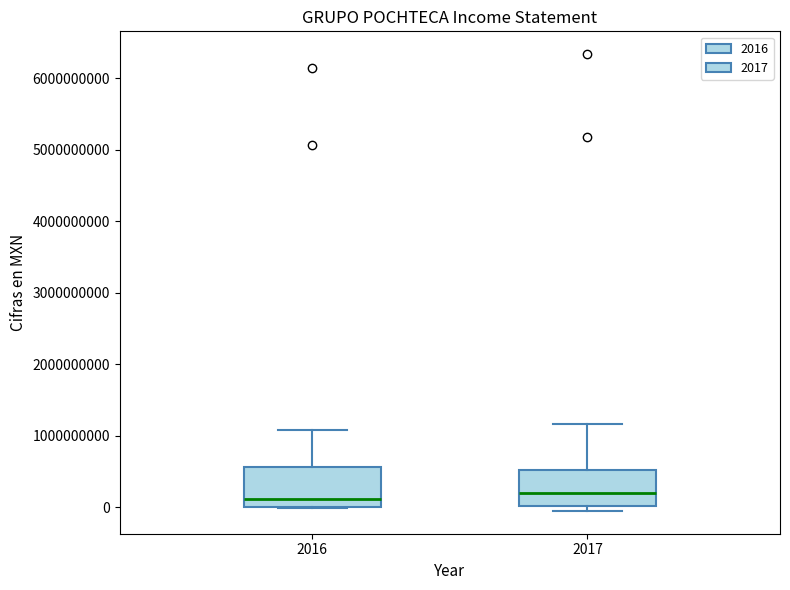

Reading left to right, read every box against the y-axis: the position of its median line, the range the box covers, and the ends of its whiskers. The values are not printed on the chart, so give them approximately, as read against the axis.

2016: median 100000000, box 0 to 600000000, whiskers 0 to 1100000000
2017: median 200000000, box 0 to 500000000, whiskers -100000000 to 1200000000